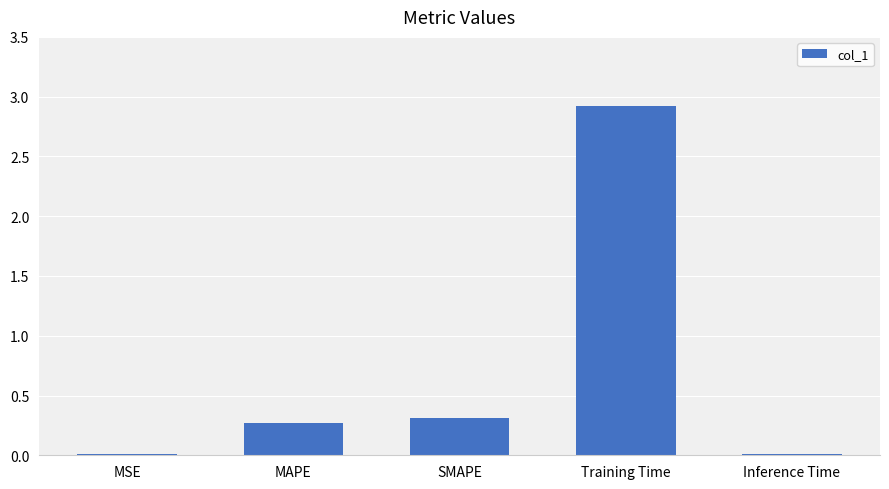

The chart shows a value of 0.3 at SMAPE. True or false?

True